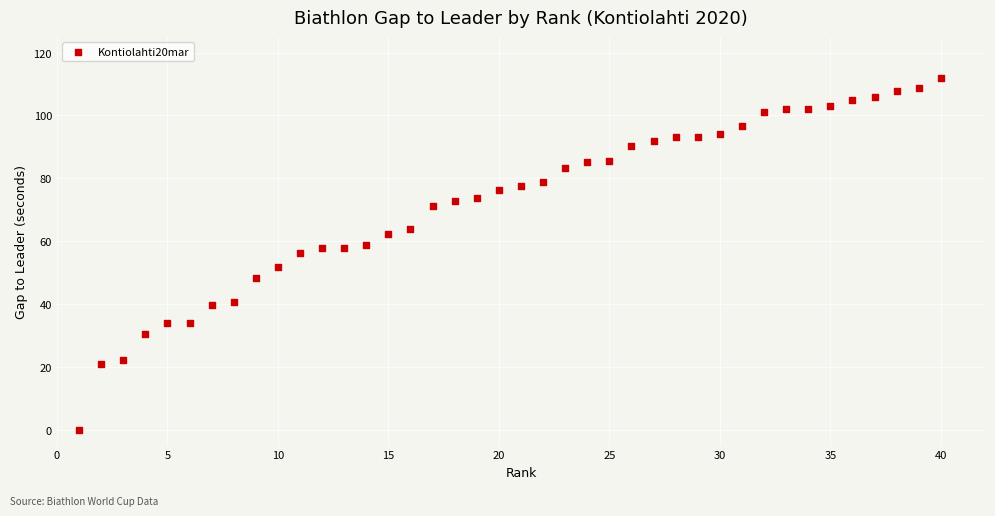

What is the range of X values (max minus min)?

39.0